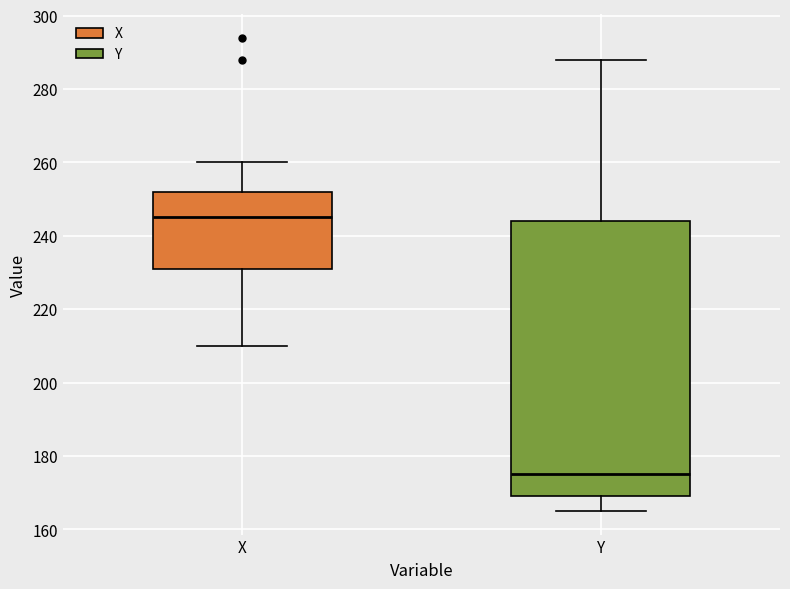

Reading left to right, read every box against the y-axis: the position of its median line, the range the box covers, and the ends of its whiskers. The values are not printed on the chart, so give them approximately, as read against the axis.

X: median 246, box 232 to 252, whiskers 210 to 260
Y: median 176, box 170 to 244, whiskers 166 to 288